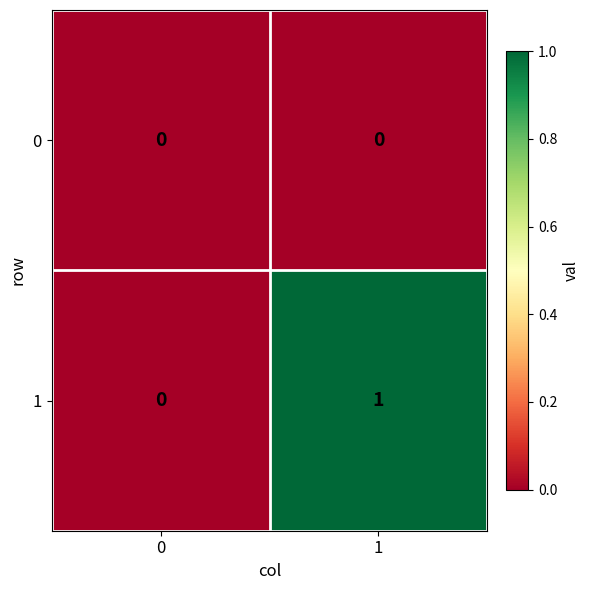

Is the value of 1 at 1 greater than the value of 0 at 0?

Yes